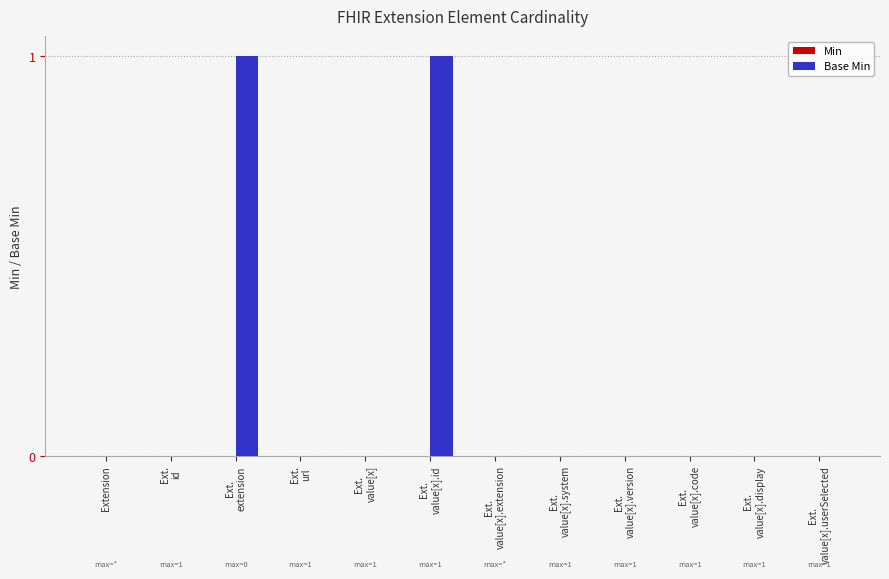

The chart shows a value of 0 at Extension. True or false?

True